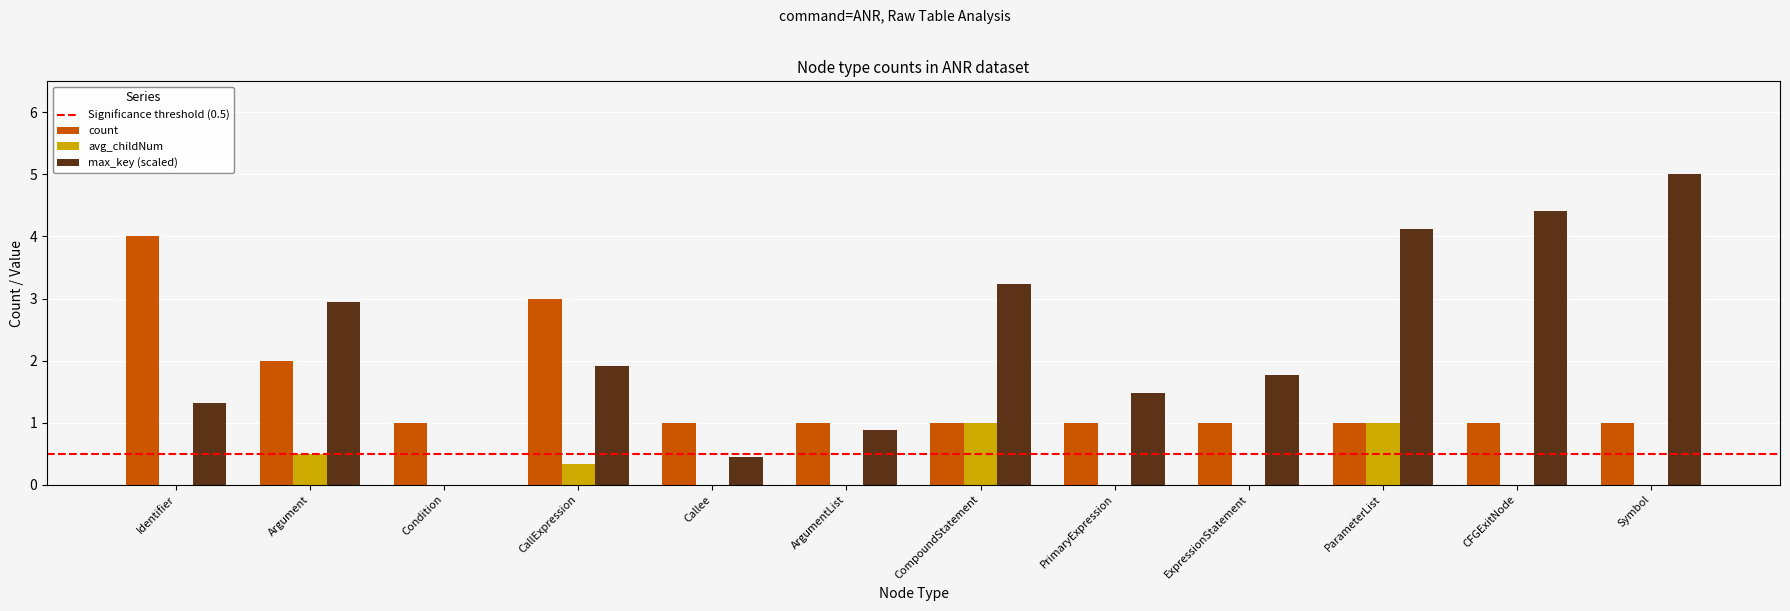

True or false: count has a value of 1.0 at Callee.

True